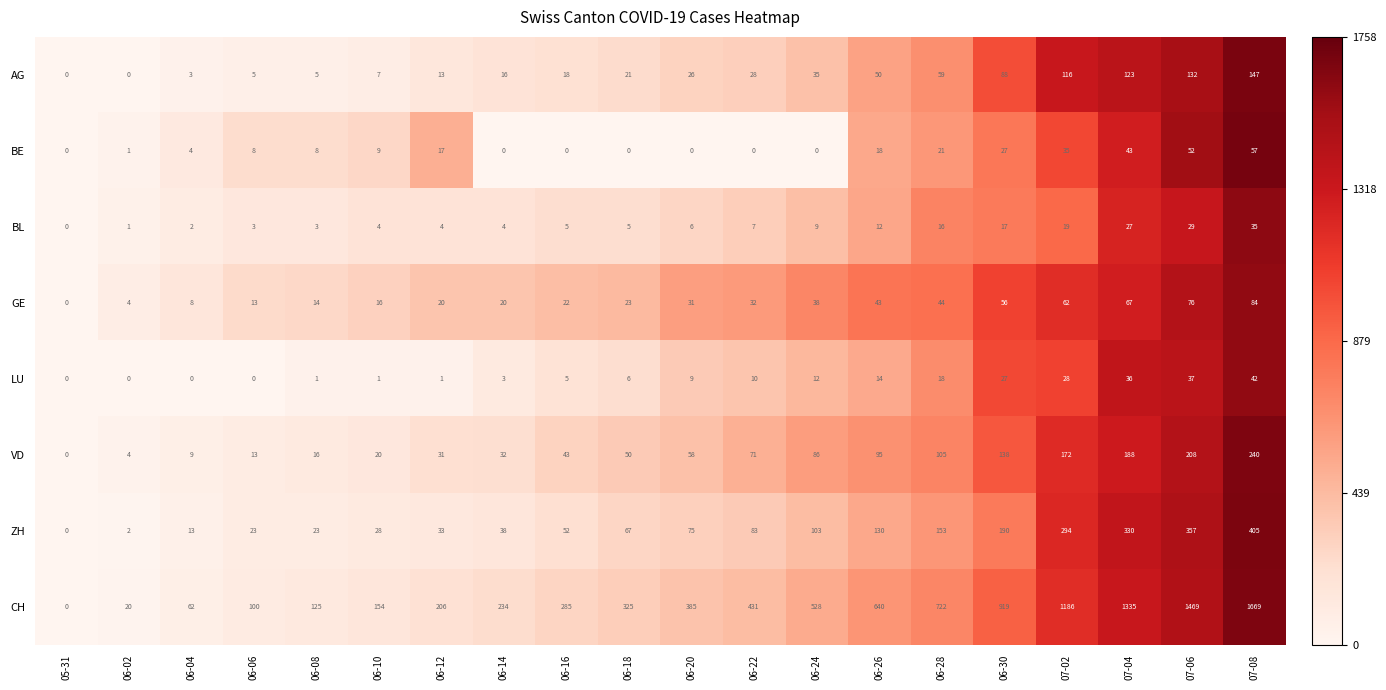

The LU series shows 6 at 07-02. True or false?

False